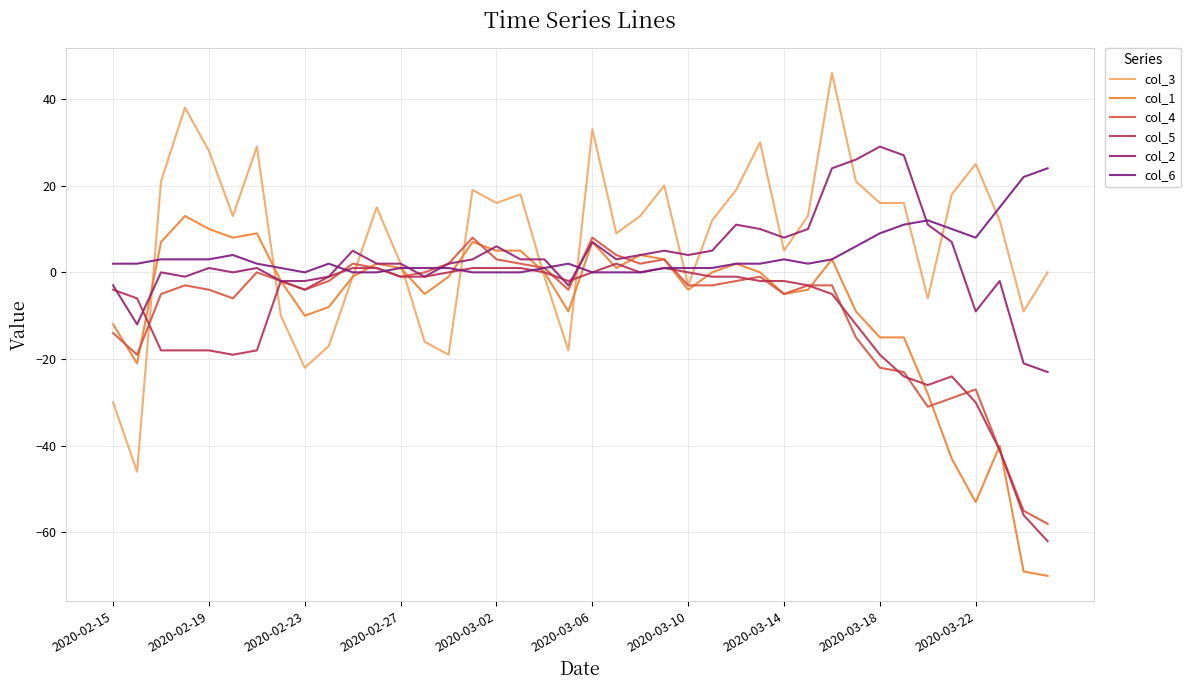

How many lines are shown in the chart?

6